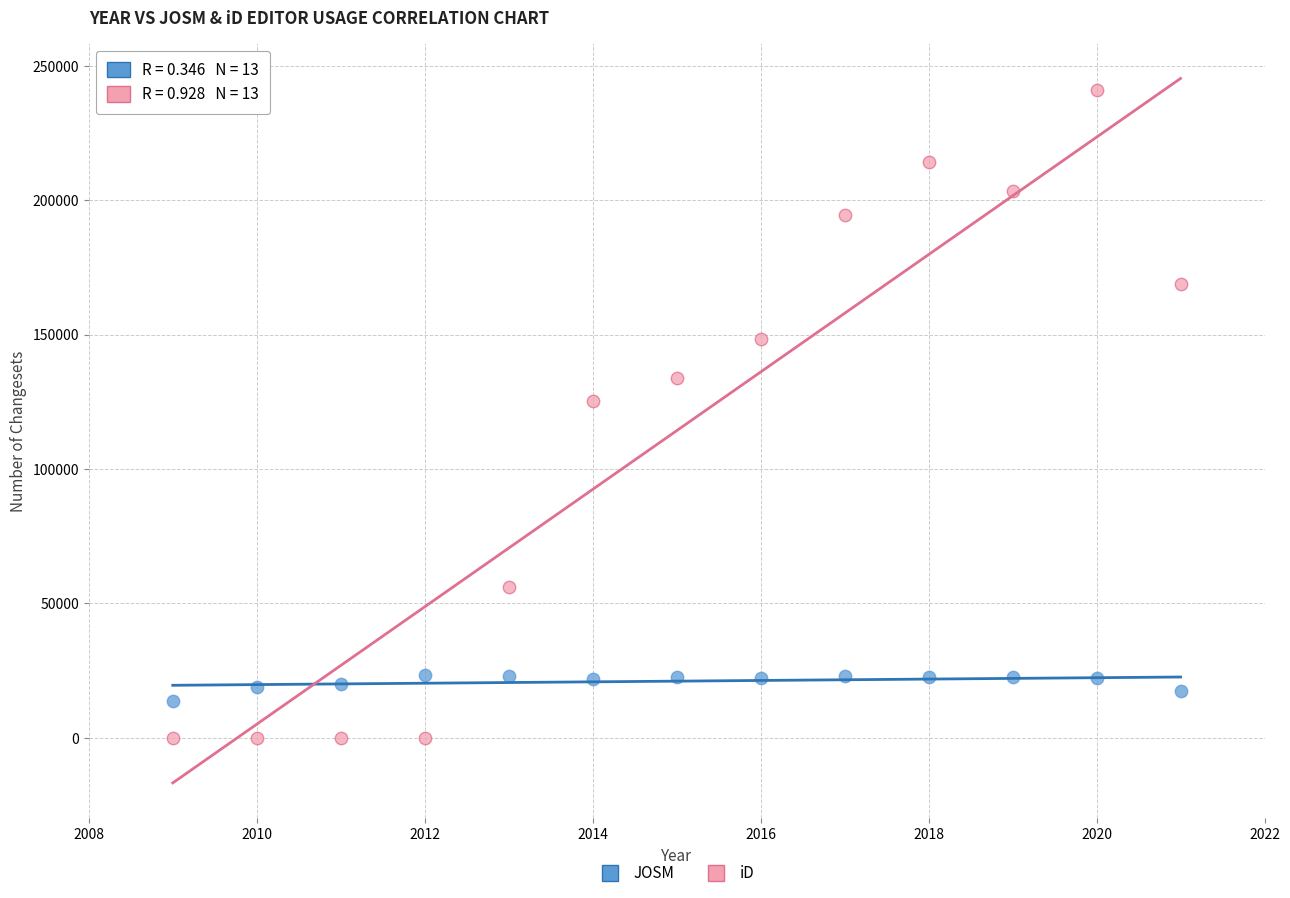

Which series reaches the maximum Y coordinate?

iD